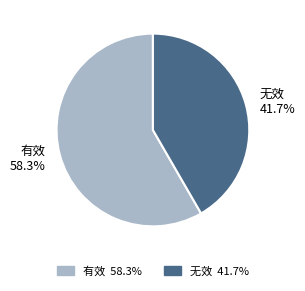

Rank the categories by value from highest to lowest.

有效, 无效